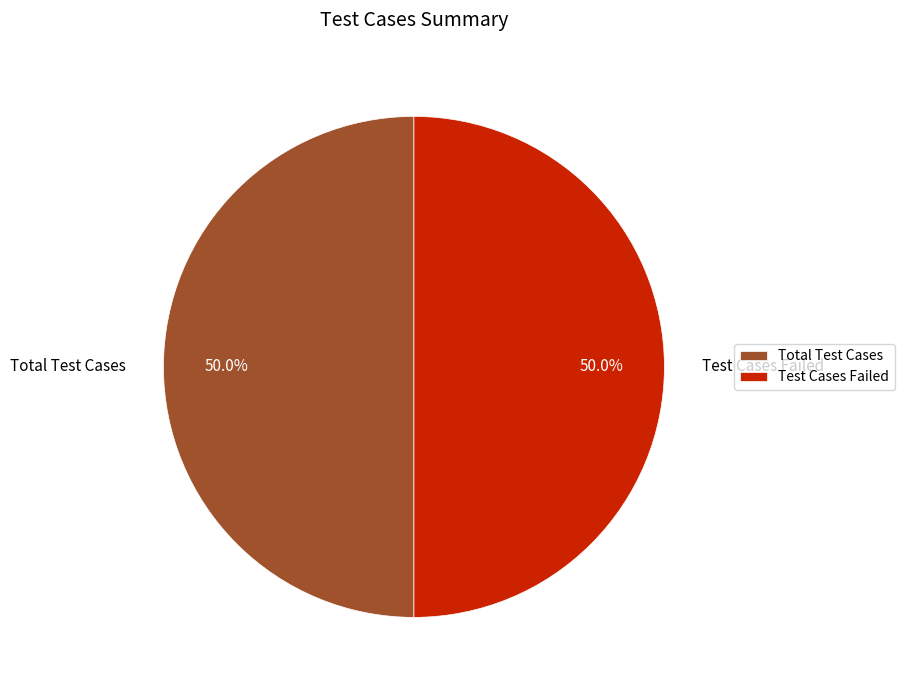

To the nearest percent, what is the difference between the largest and smallest slice percentages?

0%